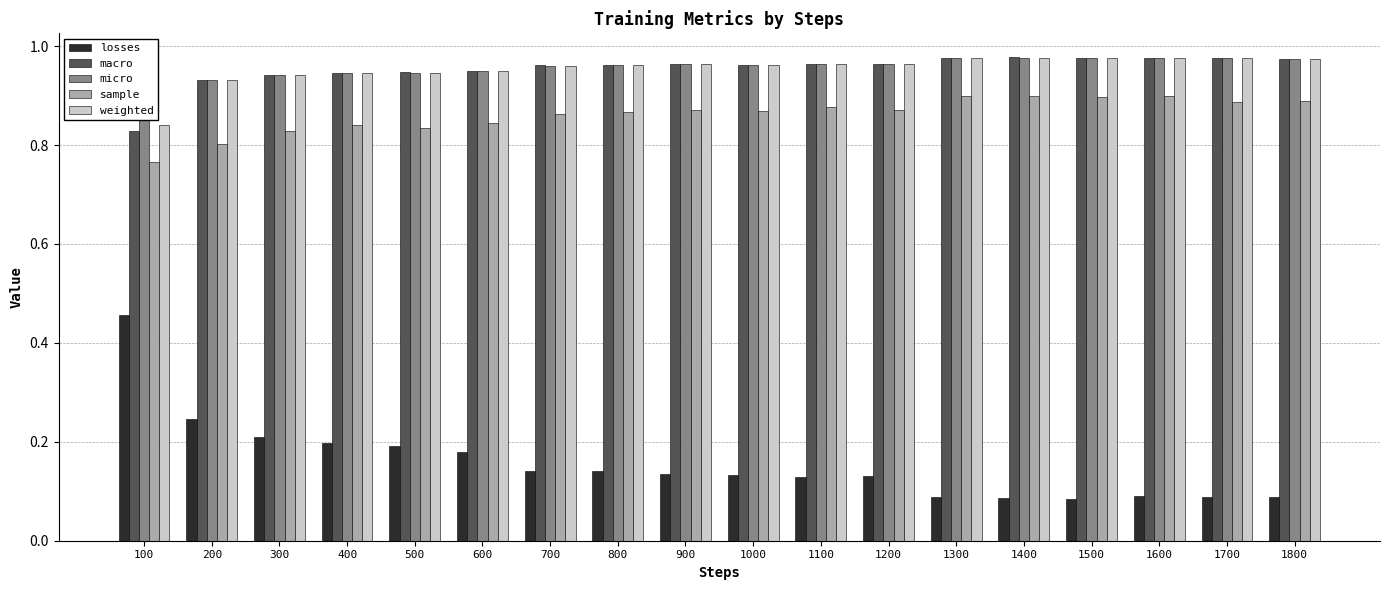

True or false: sample has a value of 0.3 at 1200.

False